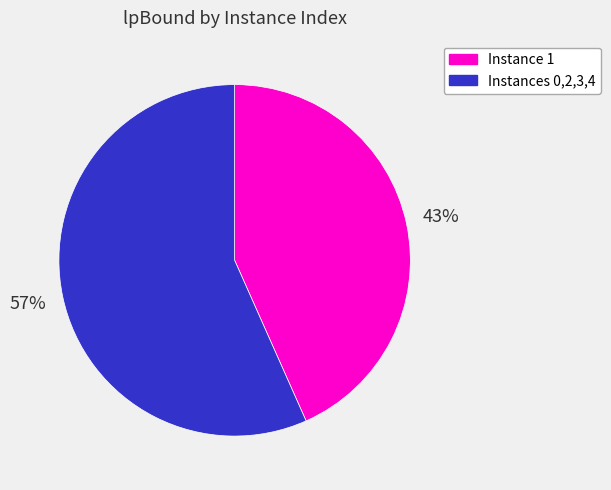

What percentage is the Instances 0,2,3,4 slice, to the nearest percent?

57%